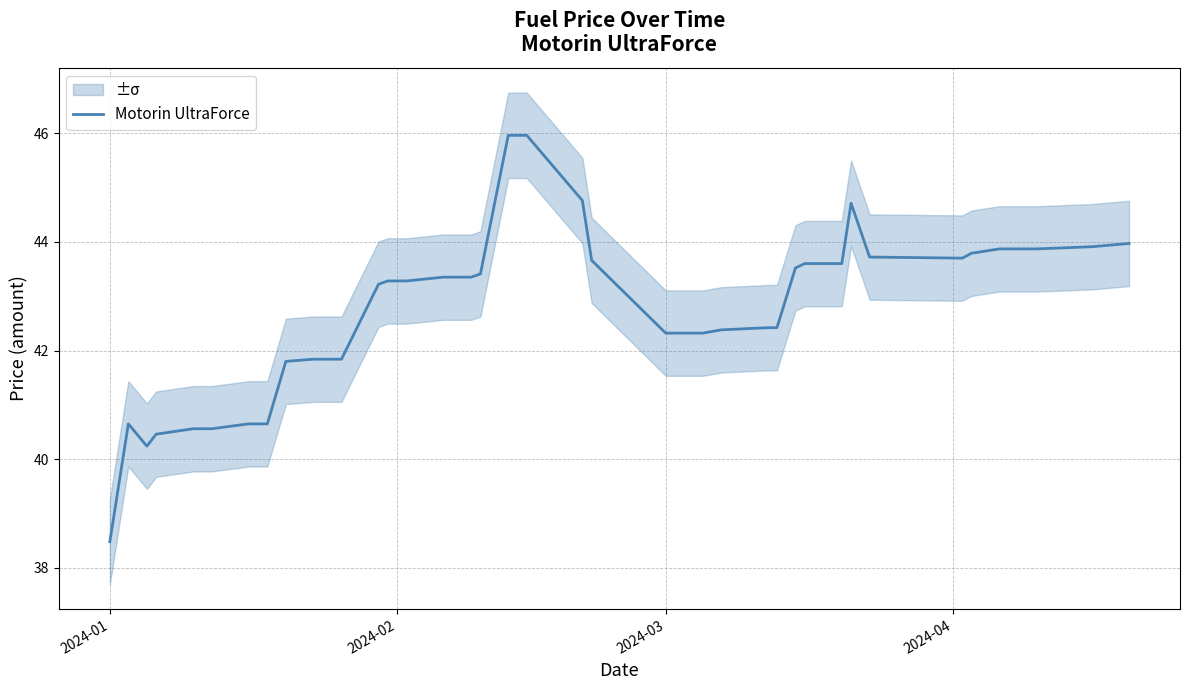

Reading left to right, list all the values displayed in this chart.

38.5	40.6	40.2	40.5	40.6	40.6	40.6	40.6	41.8	41.8	41.8	41.8	43.2	43.3	43.3	43.3	43.4	43.4	43.4	46.0	46.0	44.8	43.7	42.3	42.3	42.3	42.4	42.4	42.4	43.5	43.6	43.6	44.7	43.7	43.7	43.8	43.9	43.9	43.9	44.0